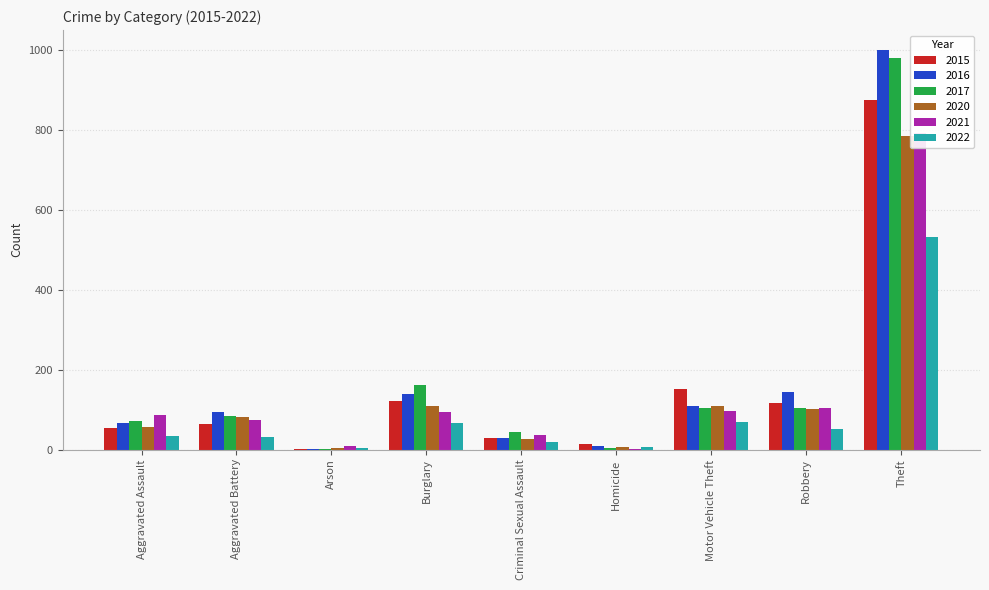

Read the 2015 value at Theft, to the nearest 100.

900